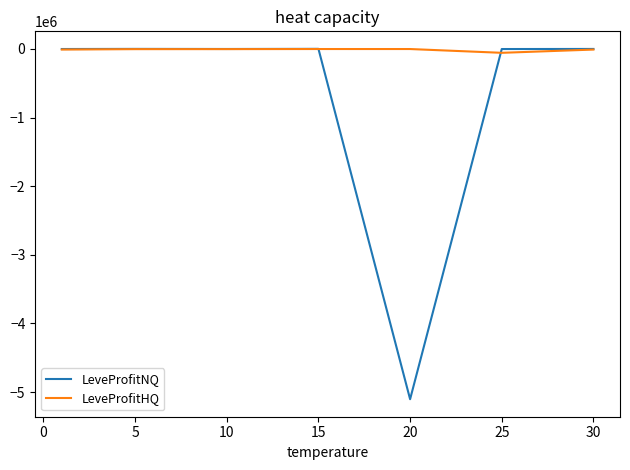

Which series has the largest total across all categories?

LeveProfitHQ